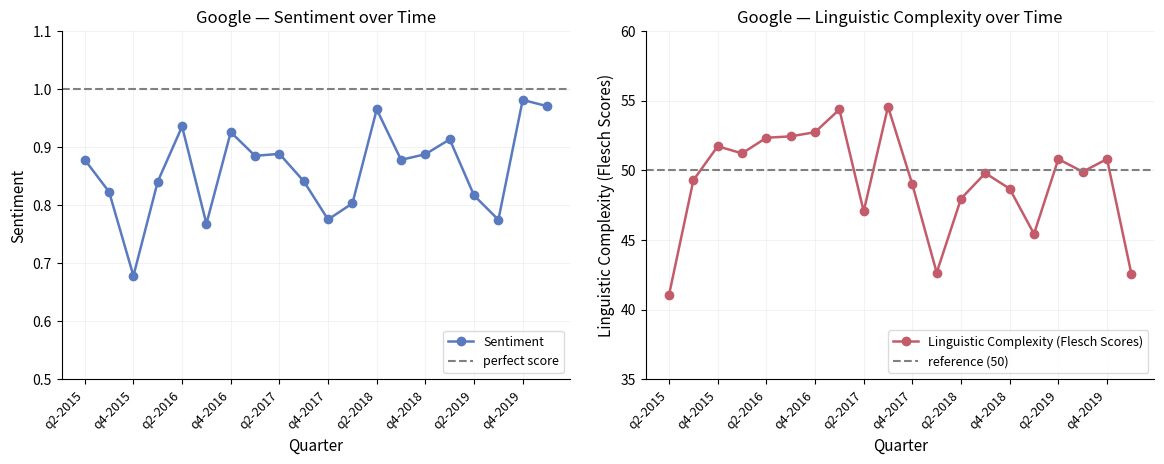

Does the chart have visible grid lines?

Yes